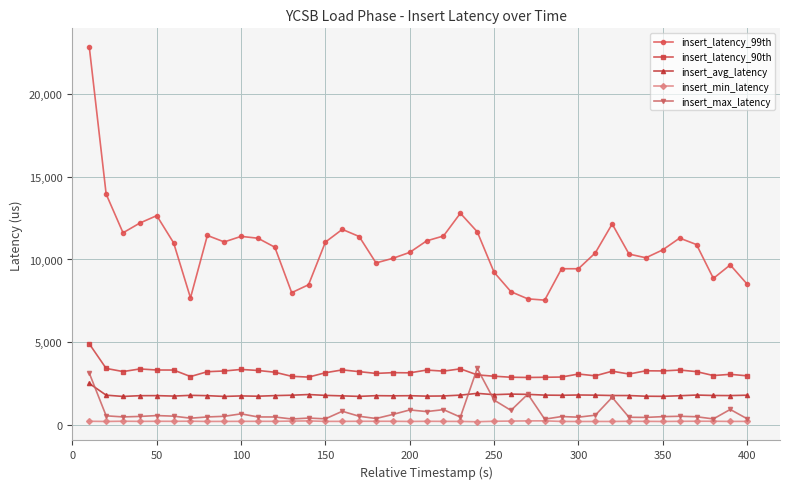

True or false: insert_latency_99th has more than 0 points higher than both neighbors.

True